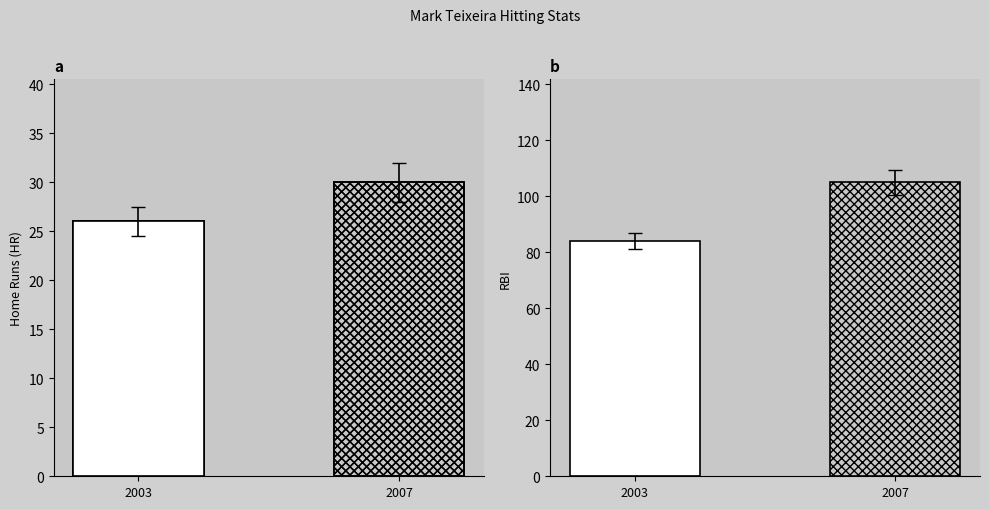

Rank the categories by value from lowest to highest.

2003, 2007